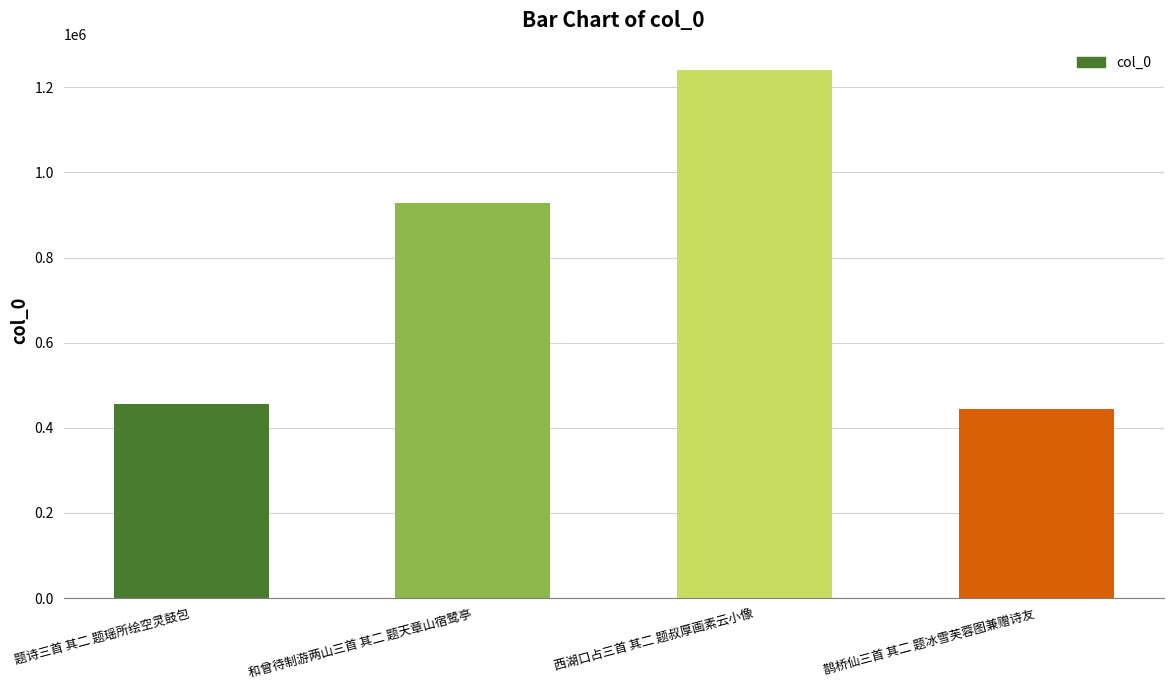

What is the label of the 1st bar from the right?

鹊桥仙三首 其二 题冰雪芙蓉图兼赠诗友